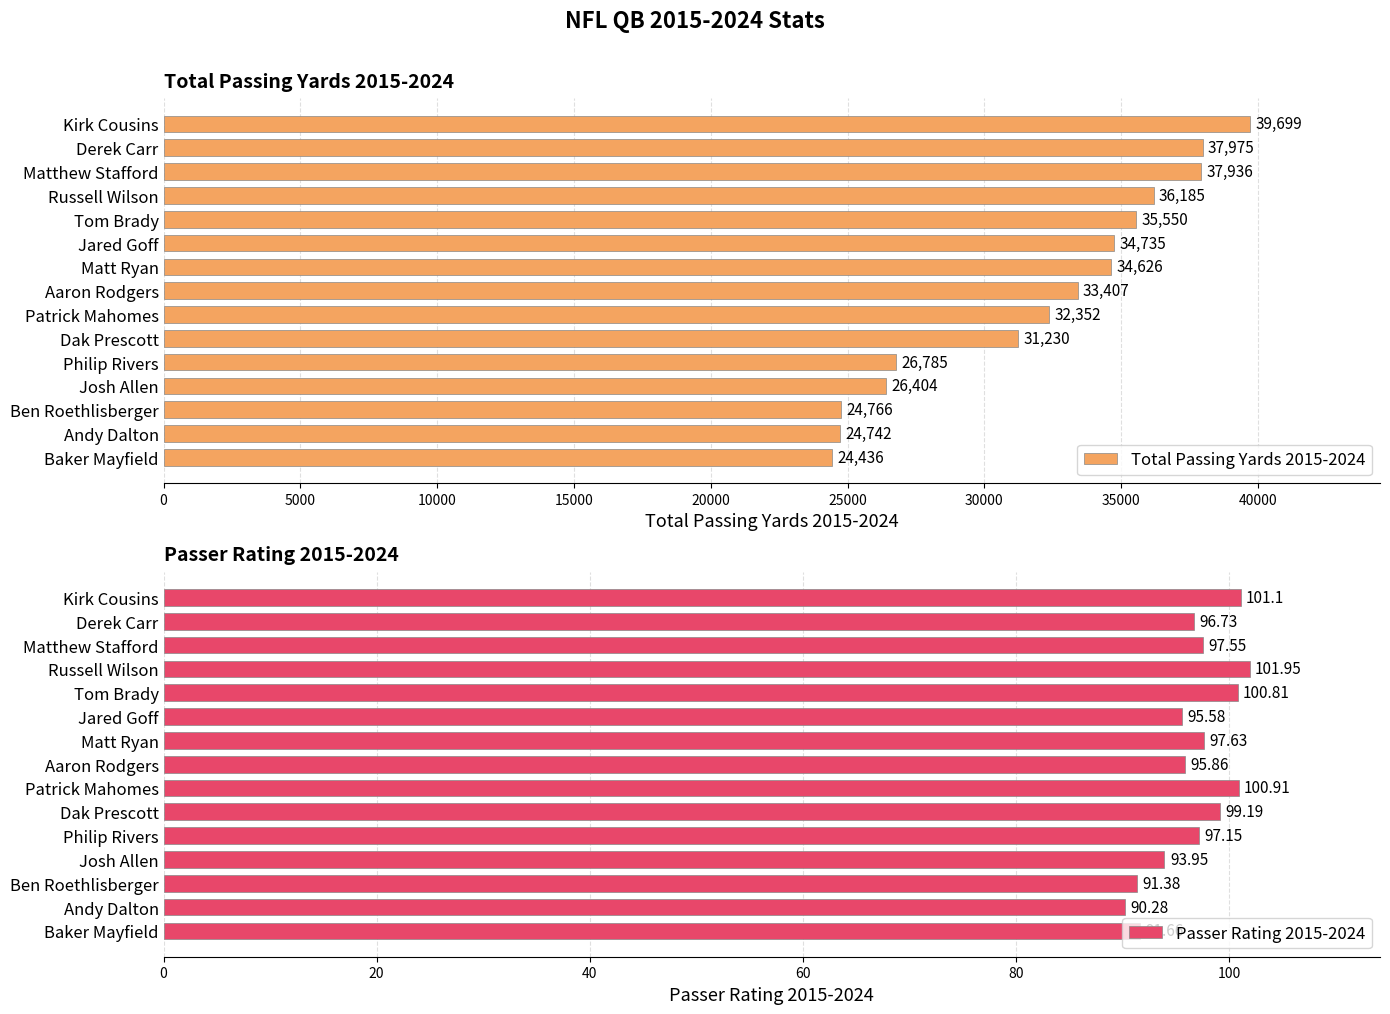

Which series has the largest total across all categories?

Total Passing Yards 2015-2024